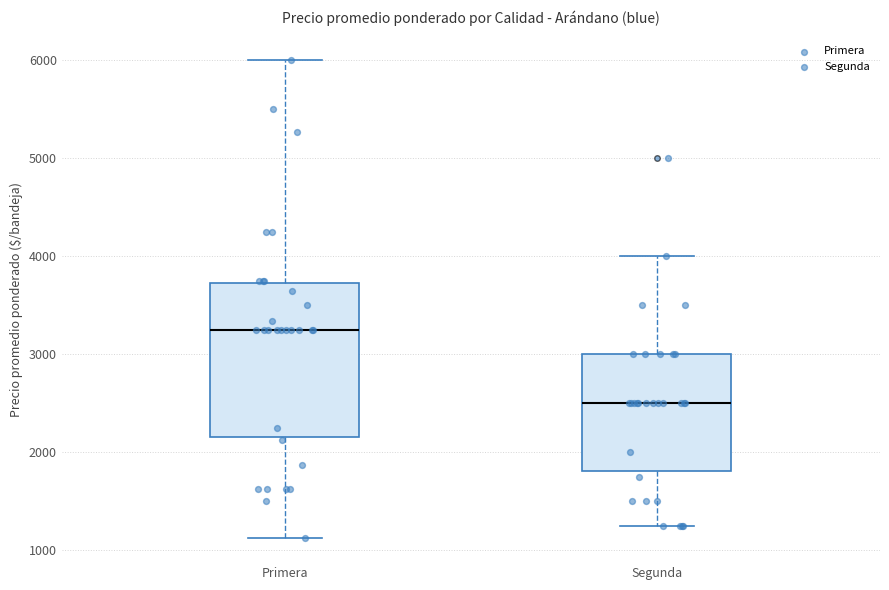

Where does the median line of the box for Primera sit on the y-axis? The values are not printed on the chart, so give them approximately, as read against the axis.

3300